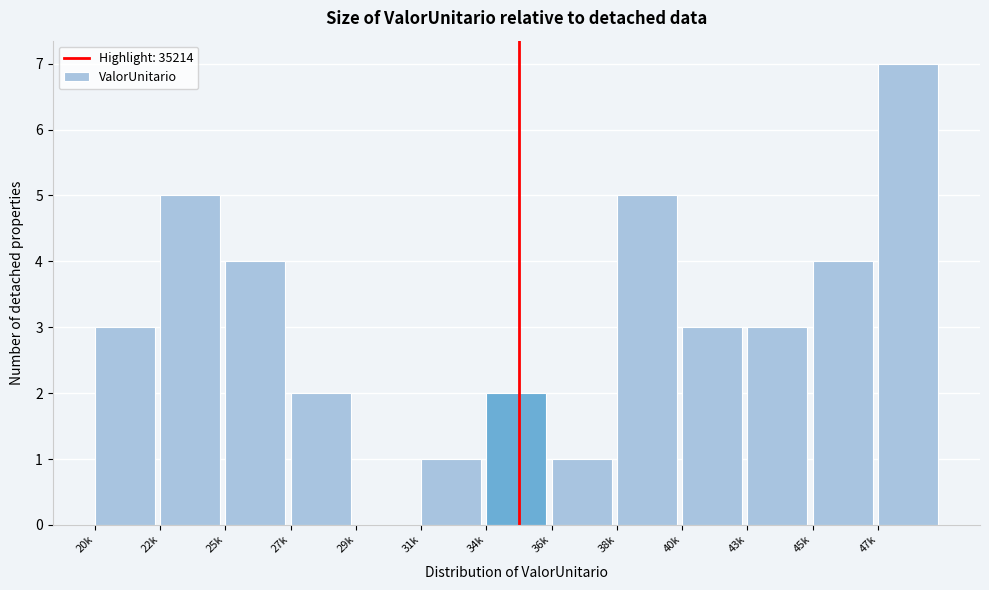

Reading left to right, what are all the values shown in this chart?

20k=3	22k=5	25k=4	27k=2	29k=0	31k=1	34k=2	36k=1	38k=5	40k=3	43k=3	45k=4	47k=7